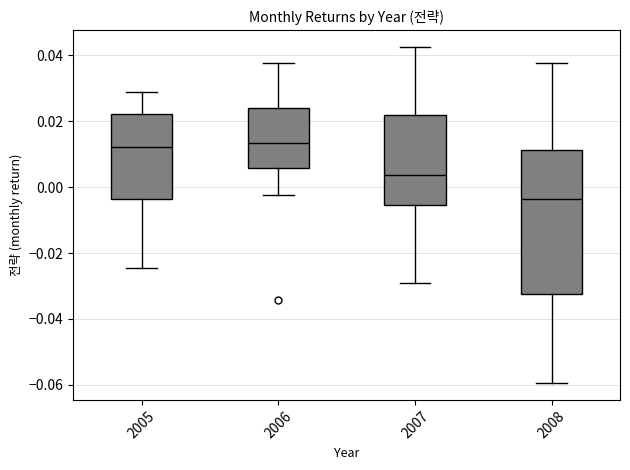

Where is the lower edge of the box at x = 2008 on the y-axis? The values are not printed on the chart, so give them approximately, as read against the axis.

-0.032